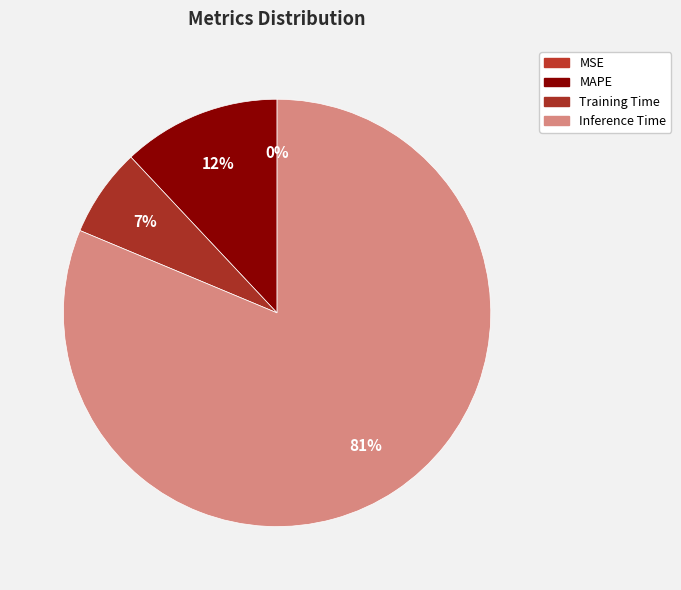

The Training Time slice represents 16% of the pie. True or false?

False